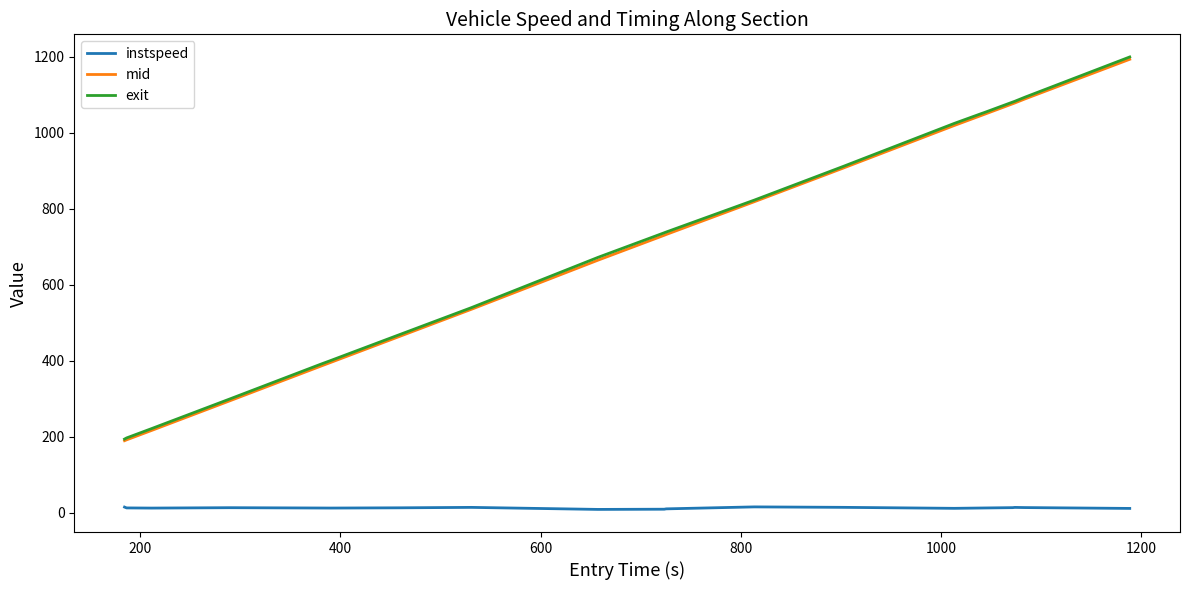

What are all the series names shown in the legend?

instspeed, mid, exit